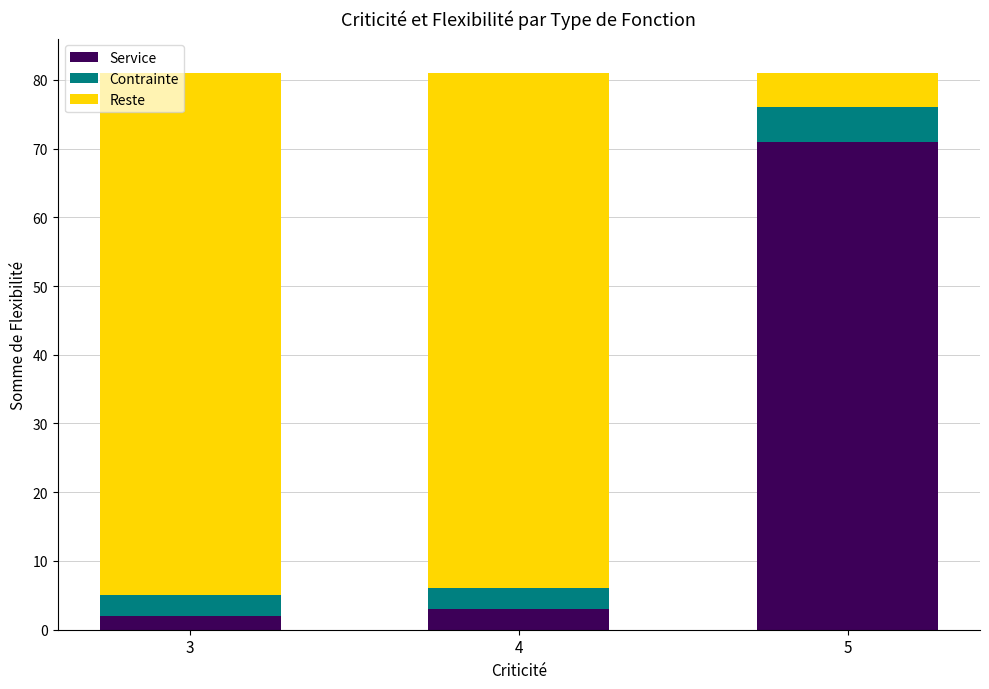

How many series are shown in this chart?

3